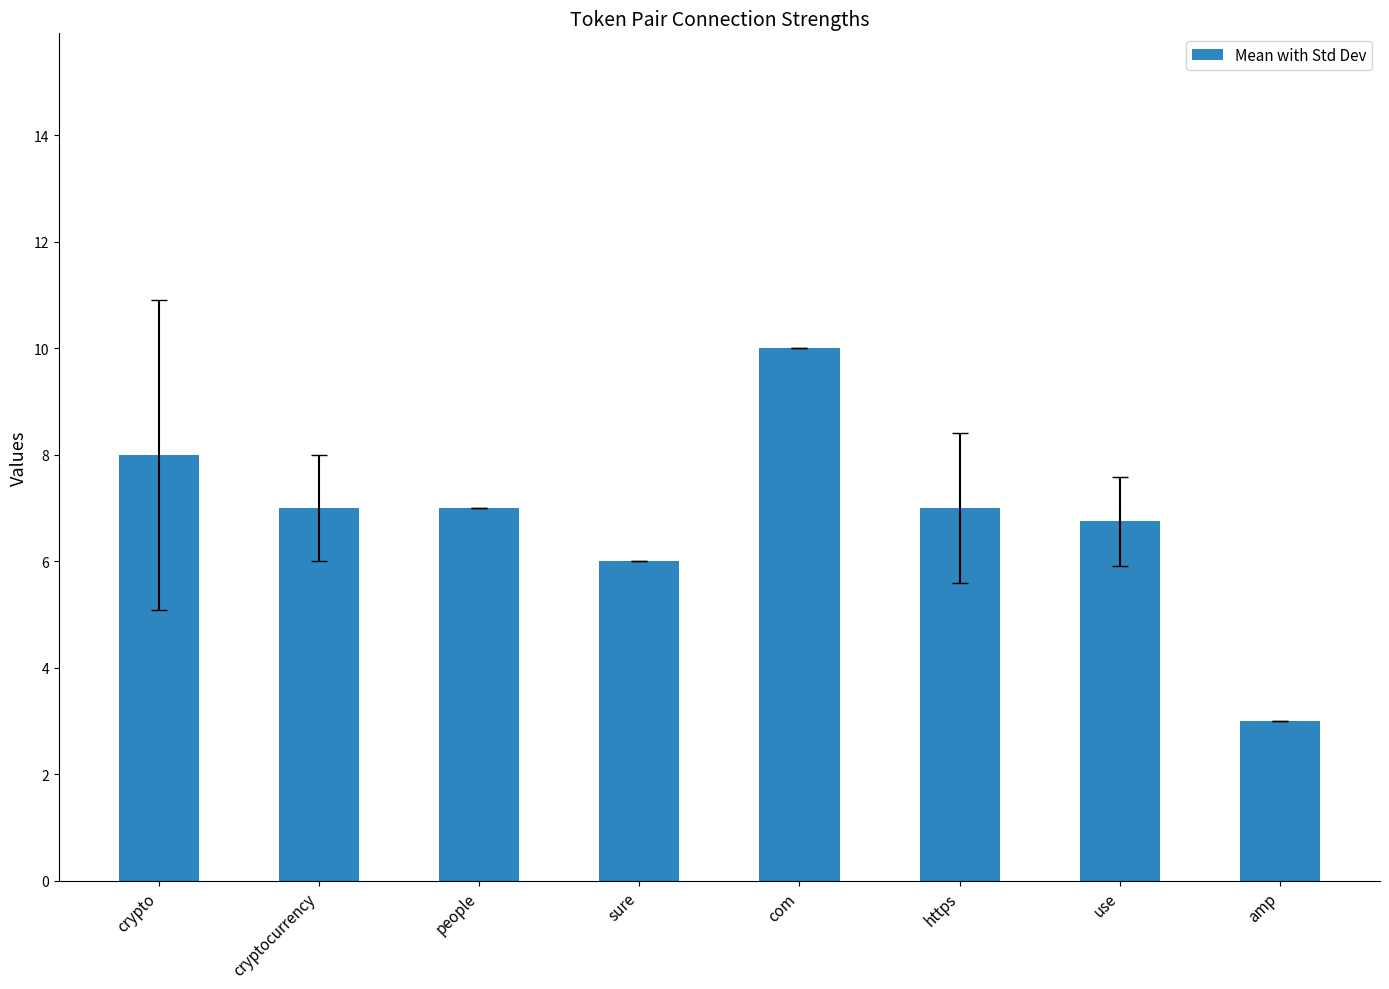

What is the difference between the maximum and minimum values?

7.0